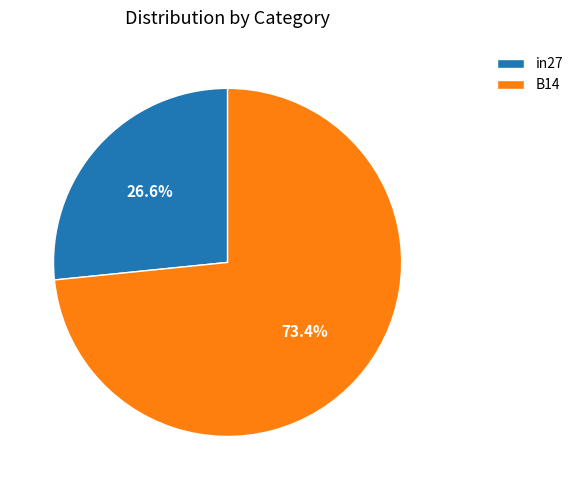

What percentage is the in27 slice, to the nearest percent?

27%